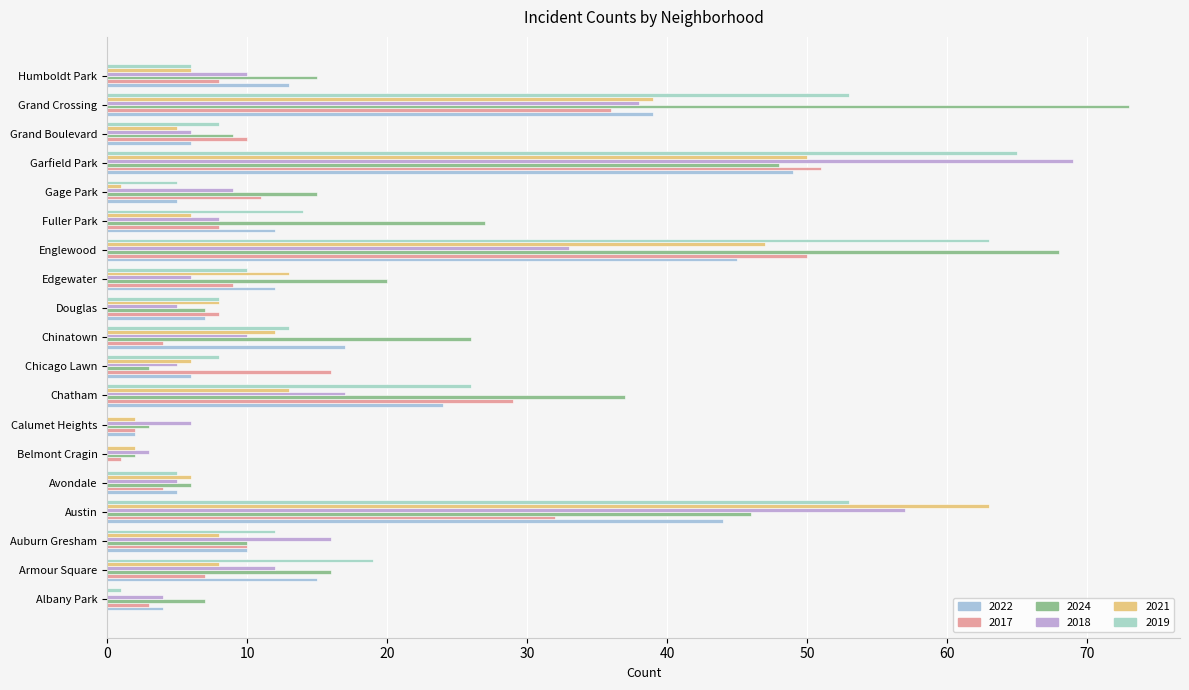

Which series has the widest spread of values?

2024